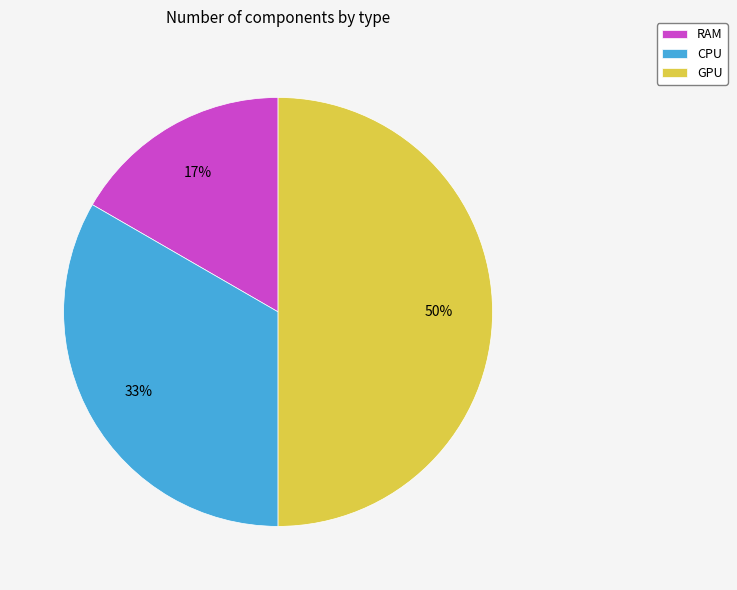

Do CPU and GPU together represent more than half of the pie?

Yes